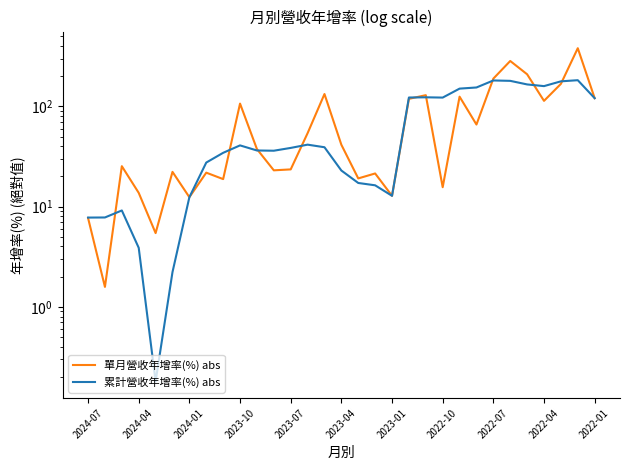

What is the approximate value of 累計營收年增率(%) abs at 17?

16.3